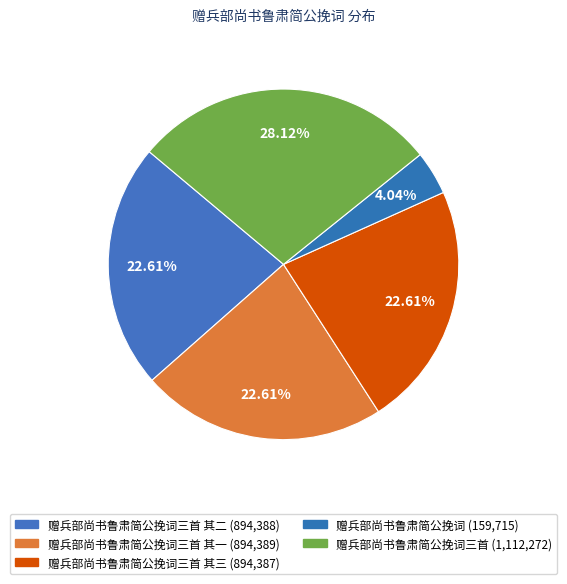

How many slices are in this pie chart?

5